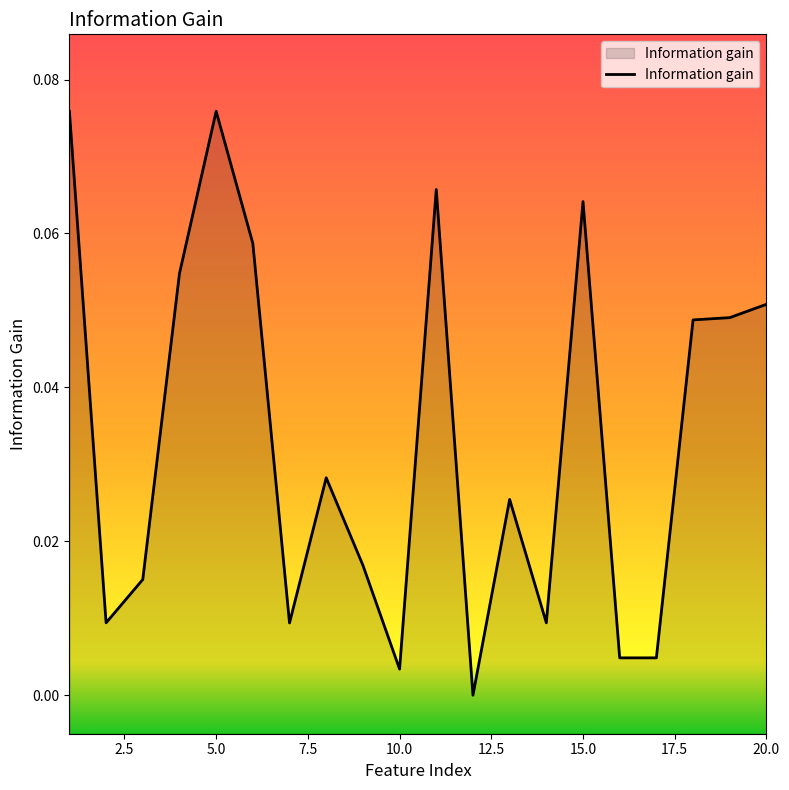

Rank the categories by value from lowest to highest.

12, 10, 16, 17, 7, 2, 14, 3, 9, 13, 8, 18, 19, 20, 4, 6, 15, 11, 1, 5